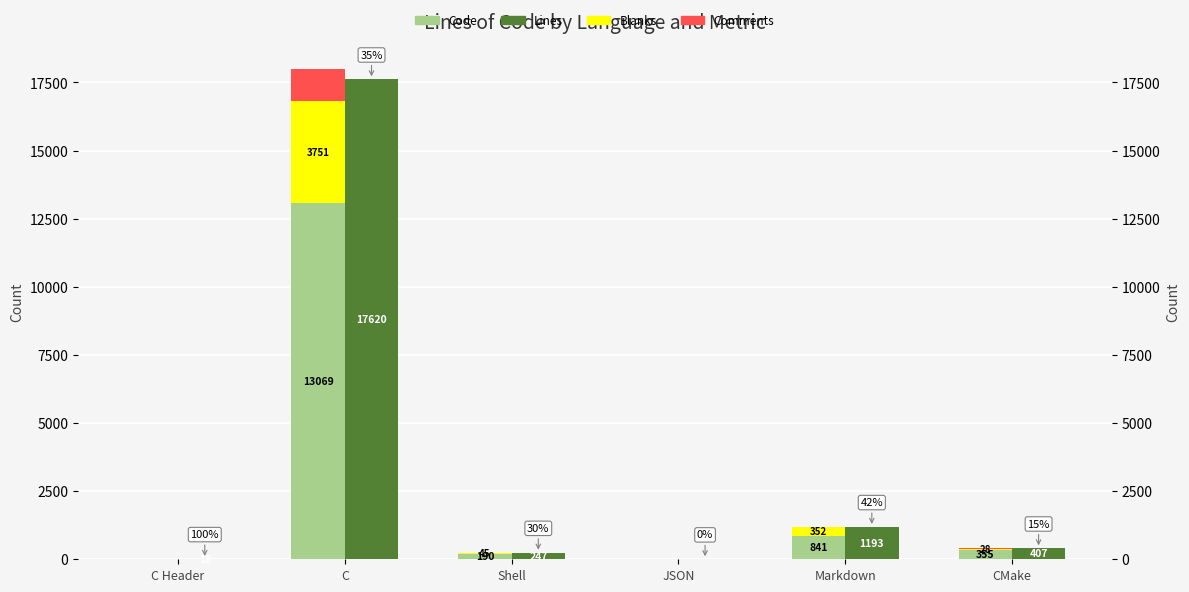

Where is Lines nearest to the value 8813?

Markdown